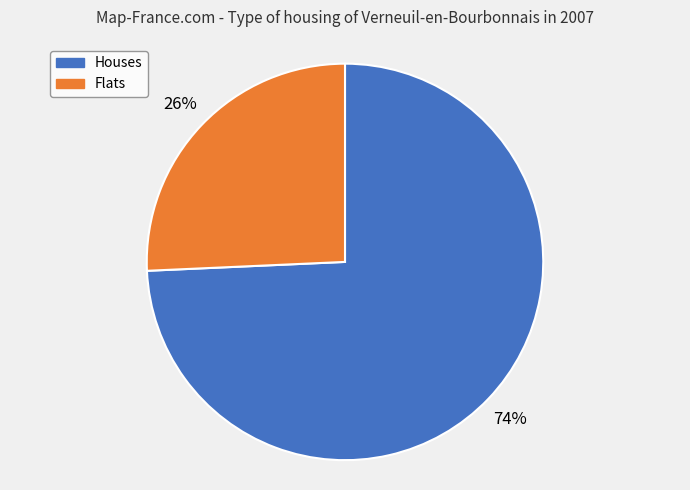

Is the sum of Houses and Flats greater than half?

Yes